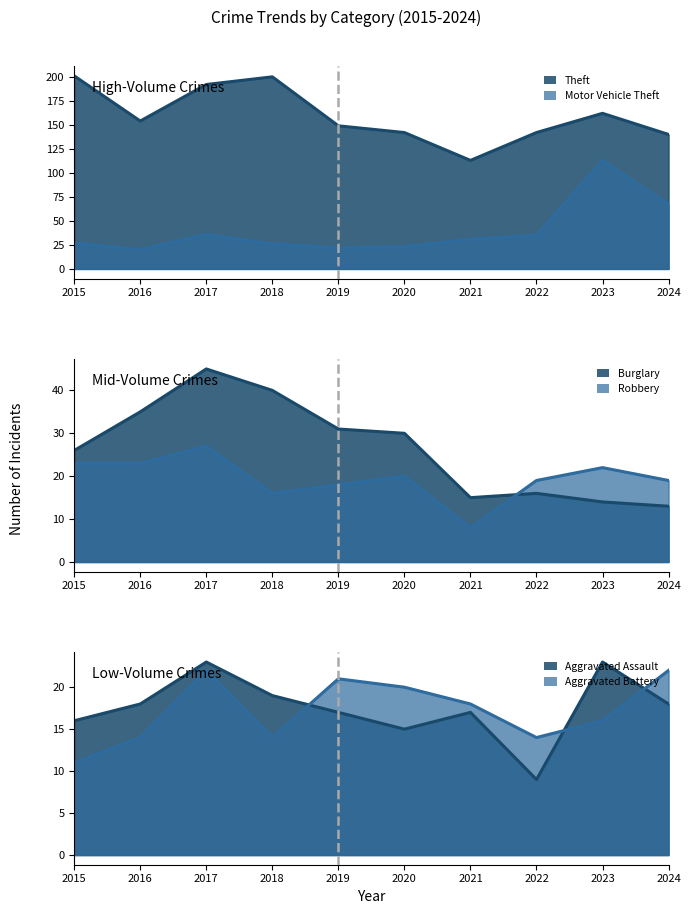

Which series has the widest spread of values?

Motor Vehicle Theft